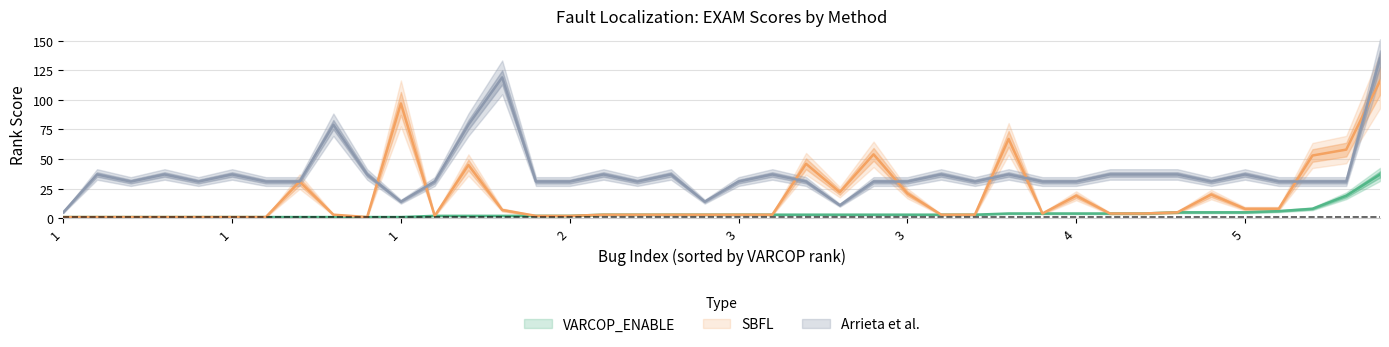

What is the value of the Arrieta et al. point at the 21st from the left?

37